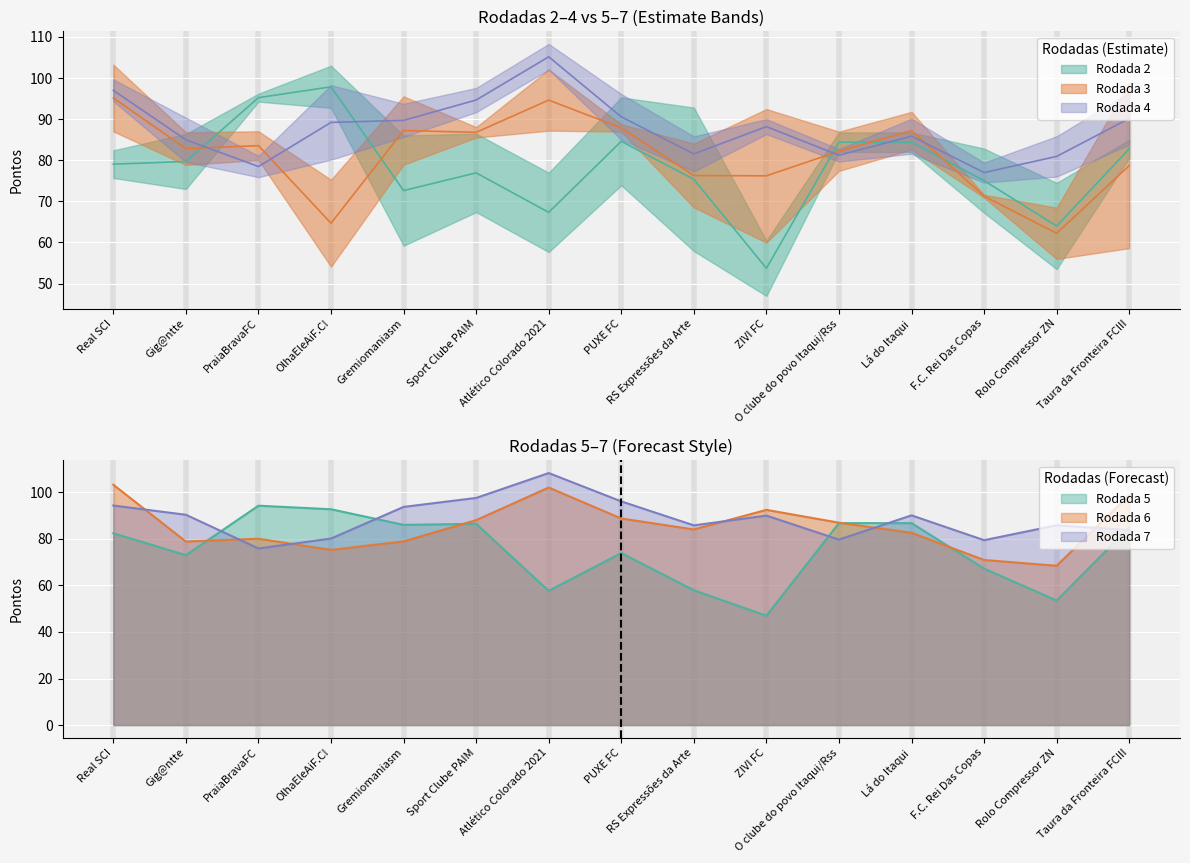

How many data points does each series have?

15